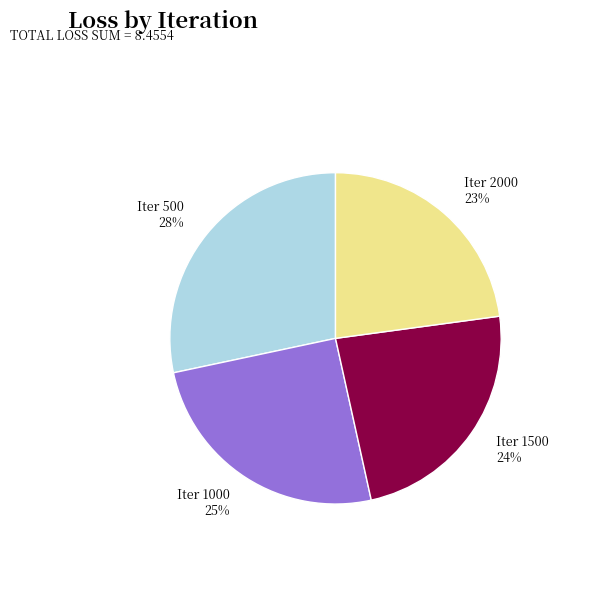

What is the ratio of the value at Iter 500 to the value at Iter 2000?

1.2